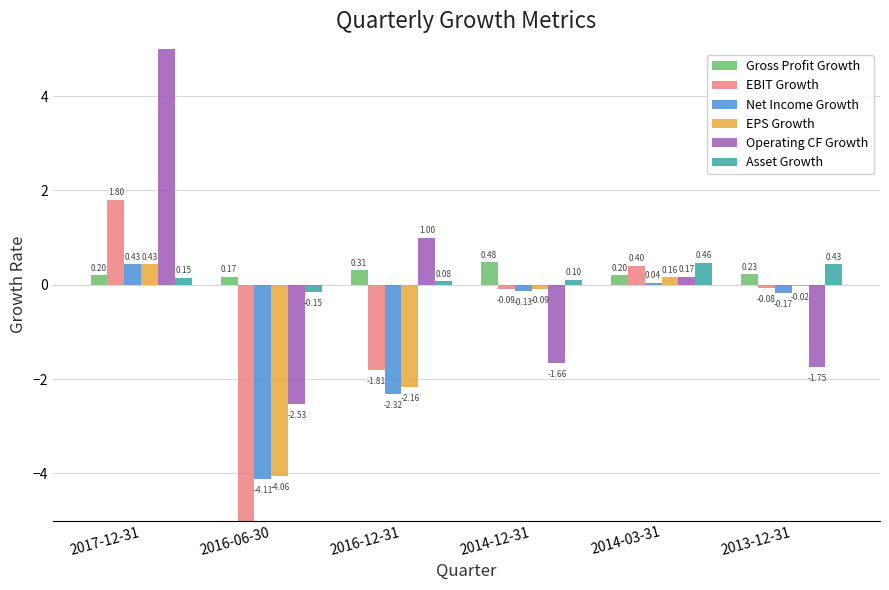

What is the sum of the Gross Profit Growth values at 2013-12-31 and 2016-06-30?

0.4